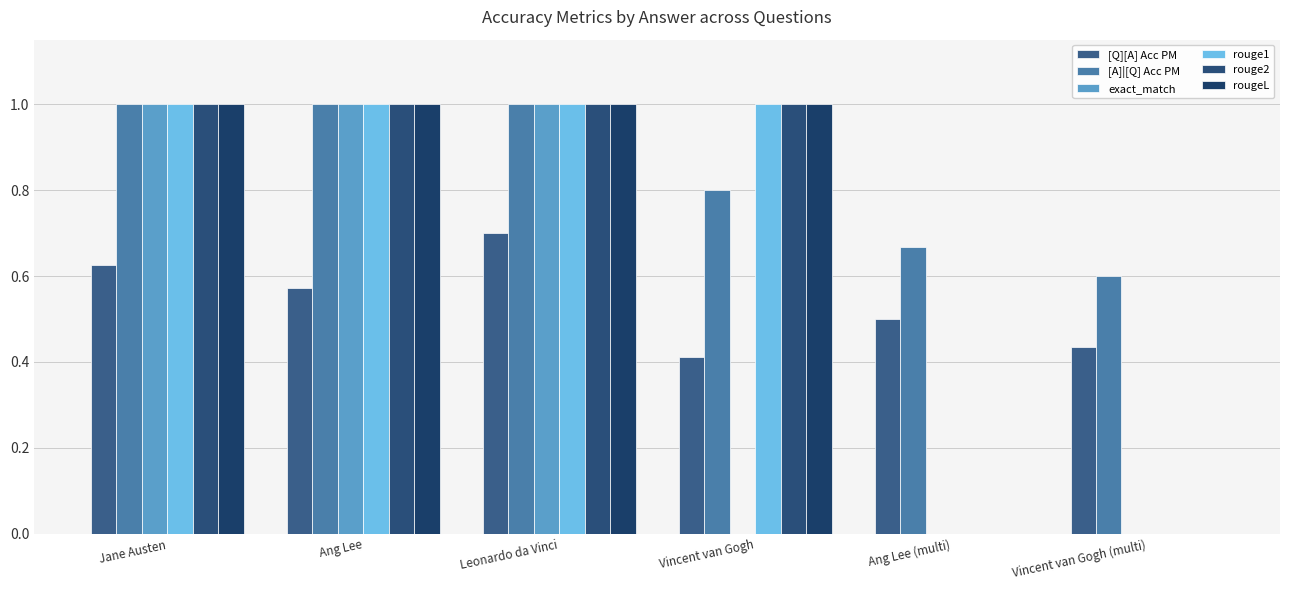

Does the chart contain stacked bars?

No